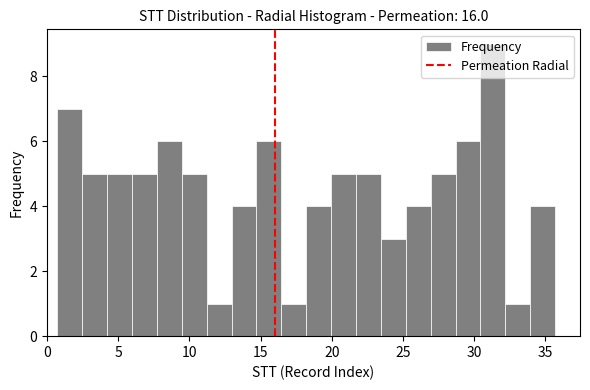

Read against the x-axis, roughly where is the centre of the tallest bar?

31.5